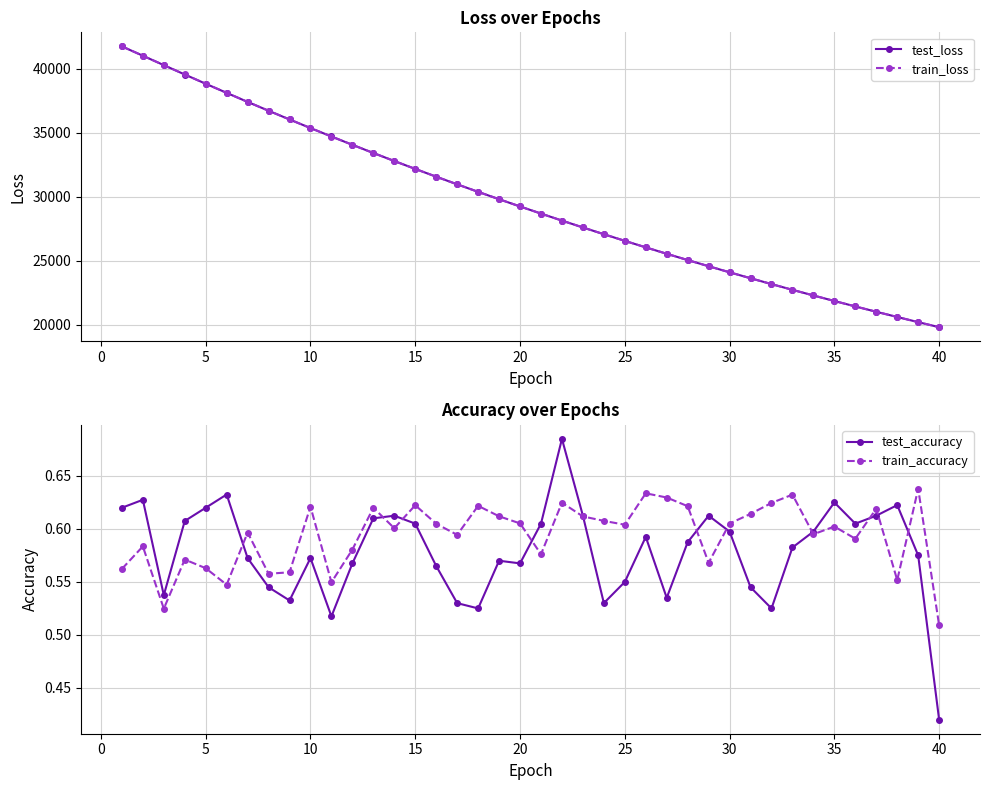

At which label does test_accuracy reach its minimum?

40